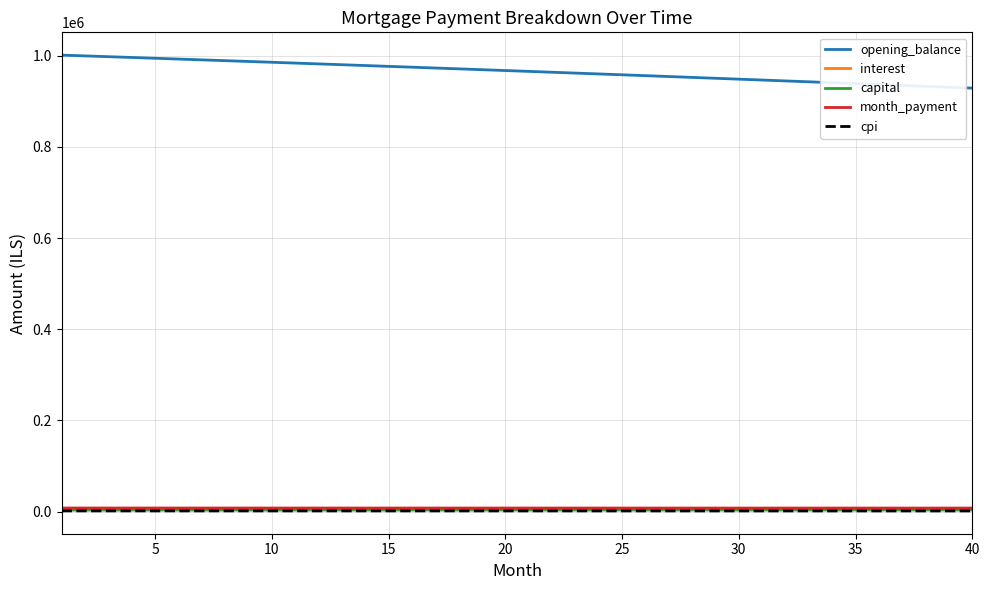

What is the maximum value shown in the chart?

1001500.0